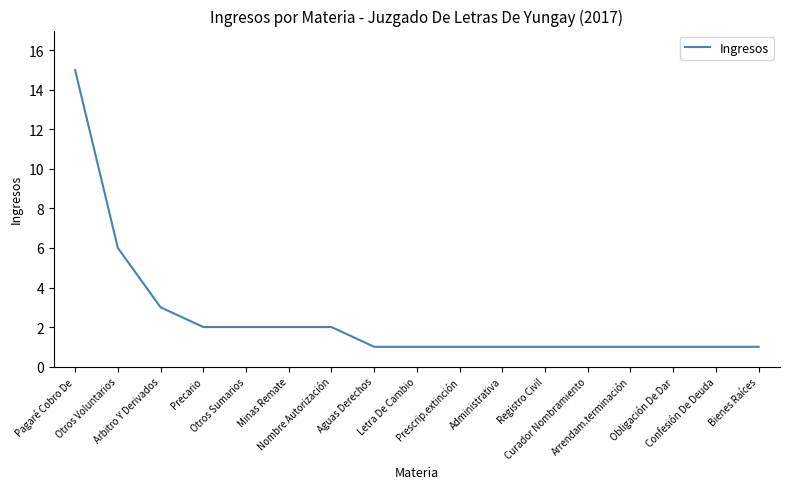

Is it true that the value at Curador Nombramiento is 2?

False